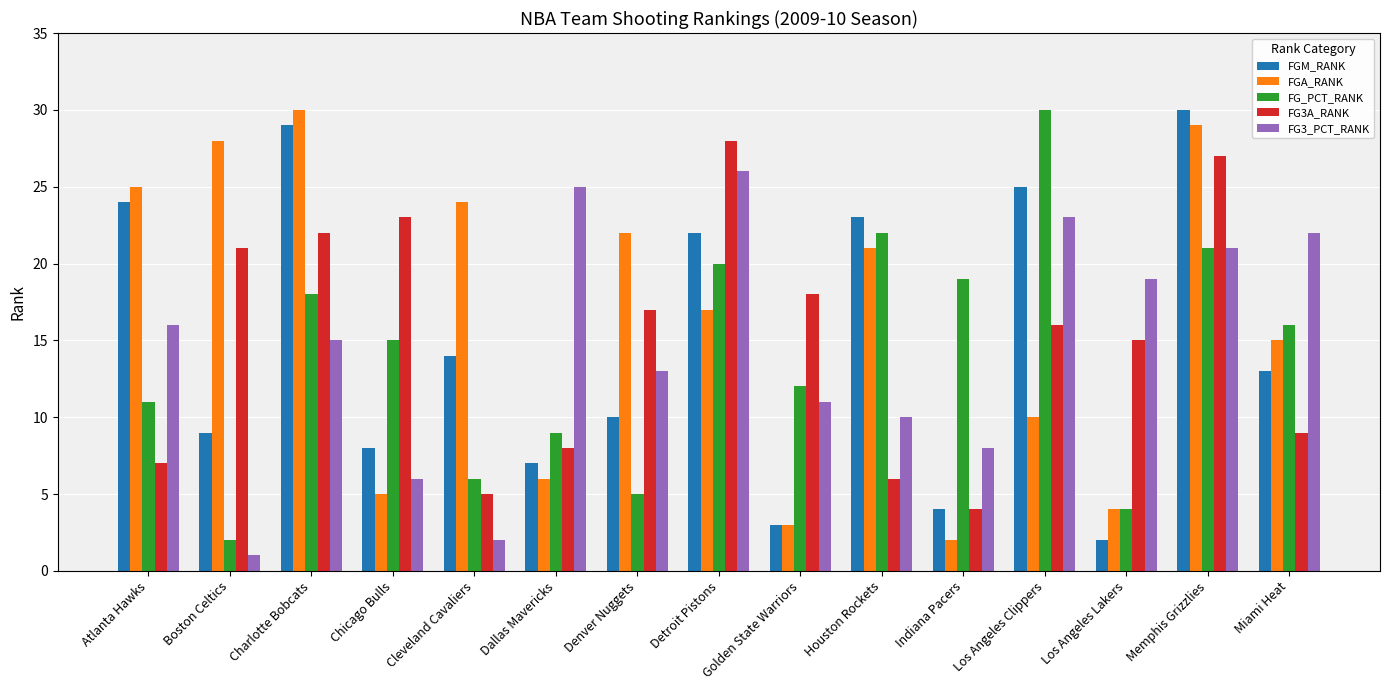

How many bars are there in each group?

5